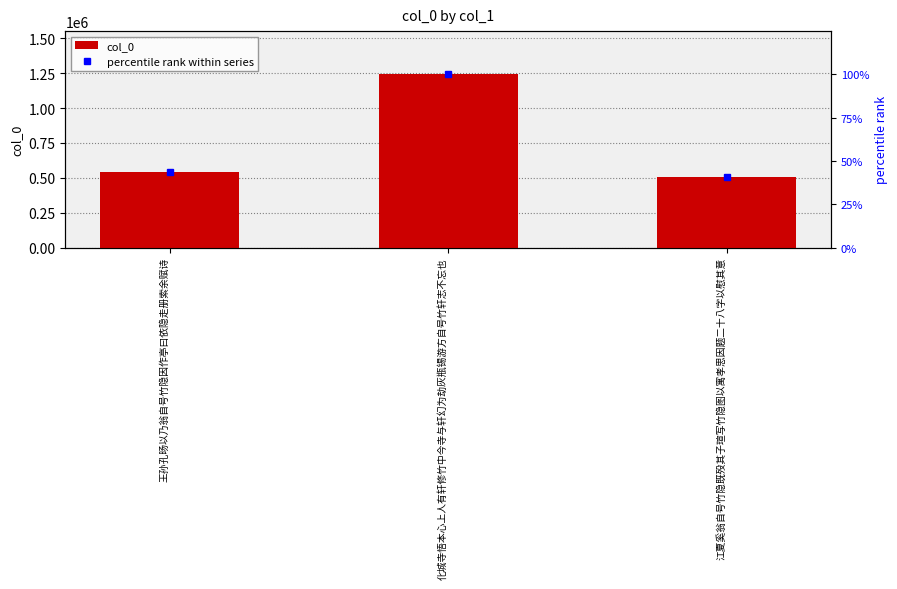

The value of col_0 at 王孙孔旸以乃翁自号竹隐因作亭曰依隐走册索余赋诗 is 545062. True or false?

True